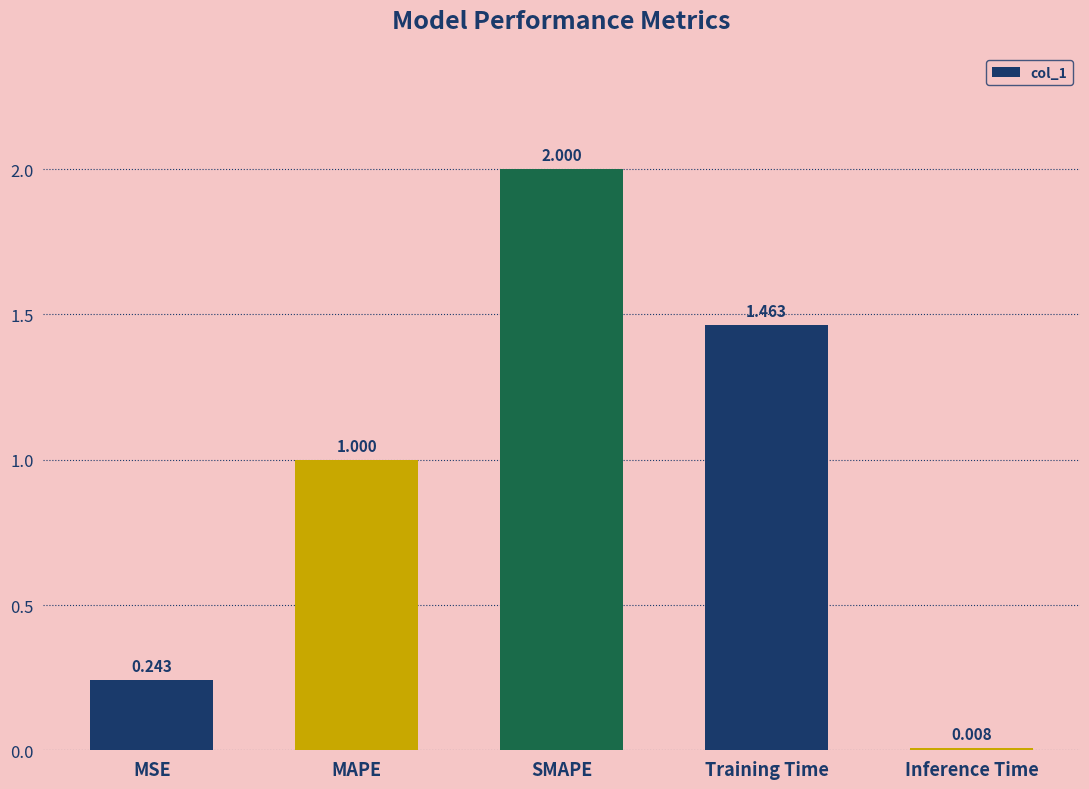

At which label is the value closest to 1?

MAPE